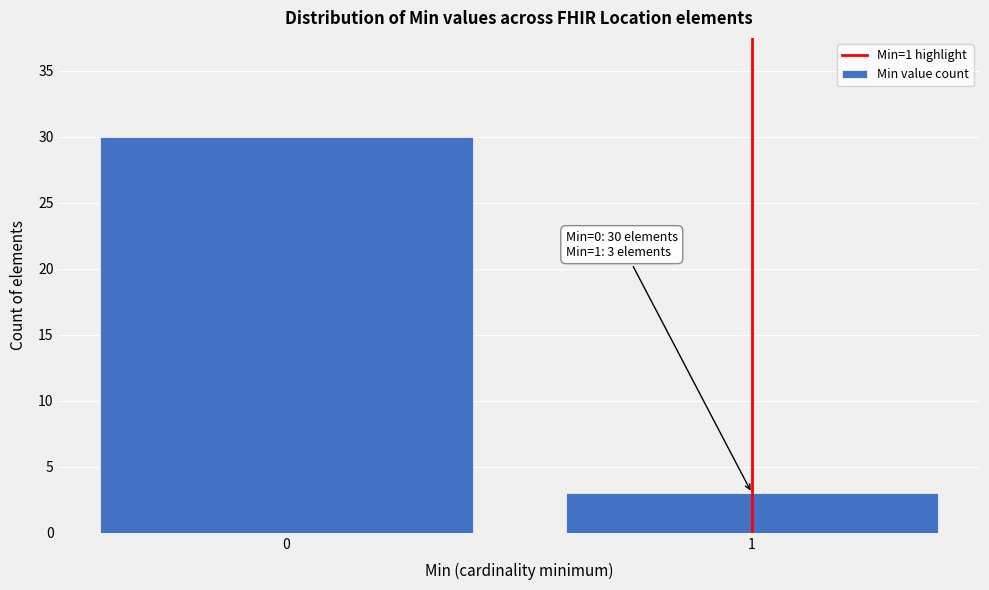

Reading left to right, transcribe all the data shown in this chart.

0=30	1=3